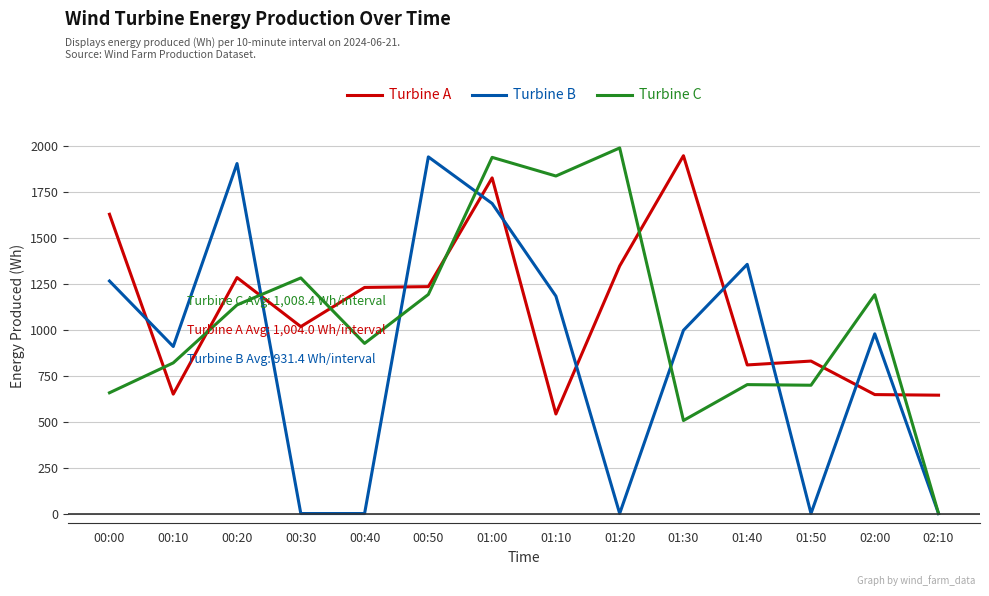

What is the difference between the highest and lowest values at 01:00?

250.9